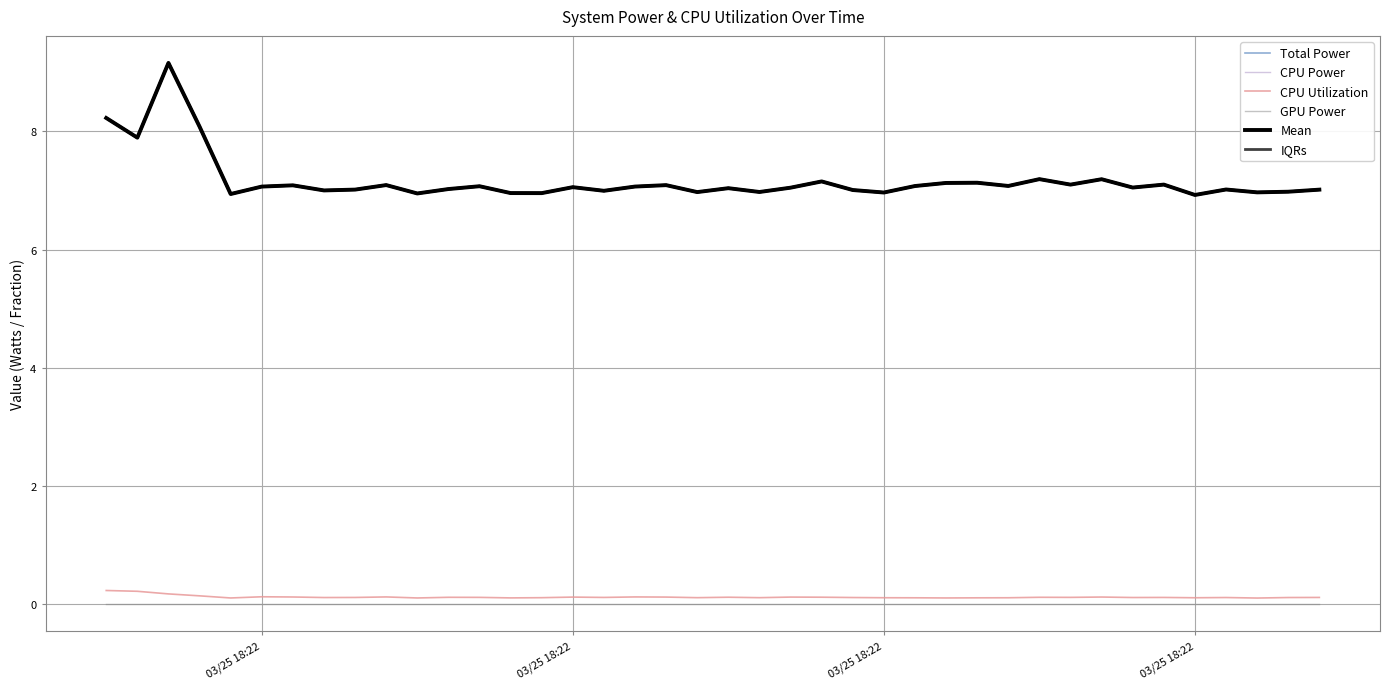

True or false: Total Power and IQRs intersect in this chart.

False